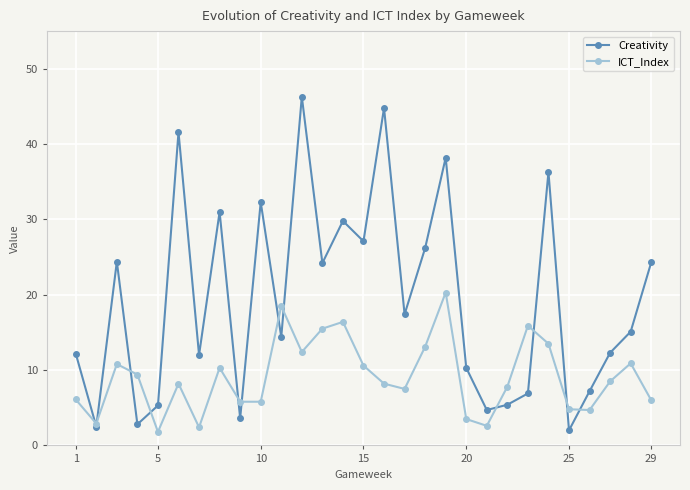

How many series are shown in this chart?

2